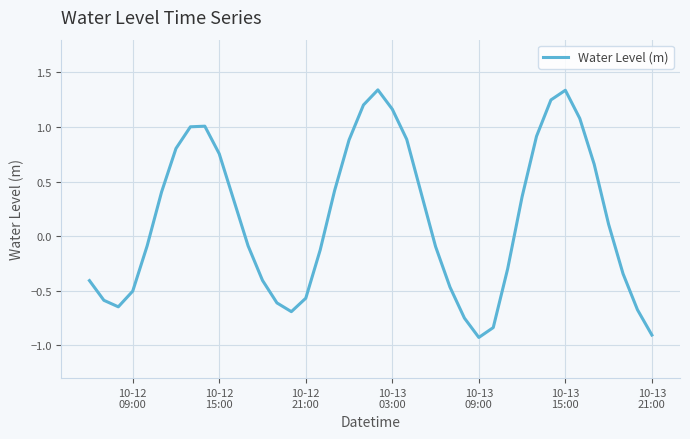

Does the chart have visible grid lines?

Yes